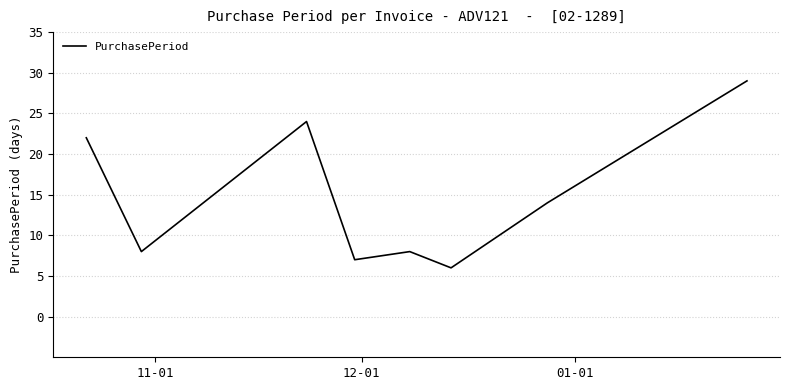

What is the smallest value displayed?

6